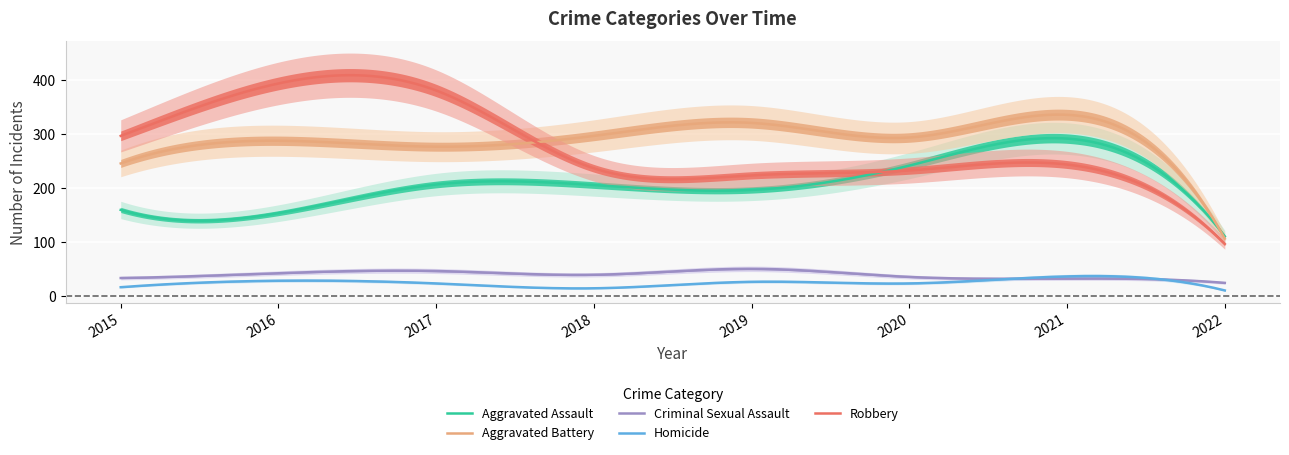

Which category has the lowest value in the Aggravated Battery series?

2022